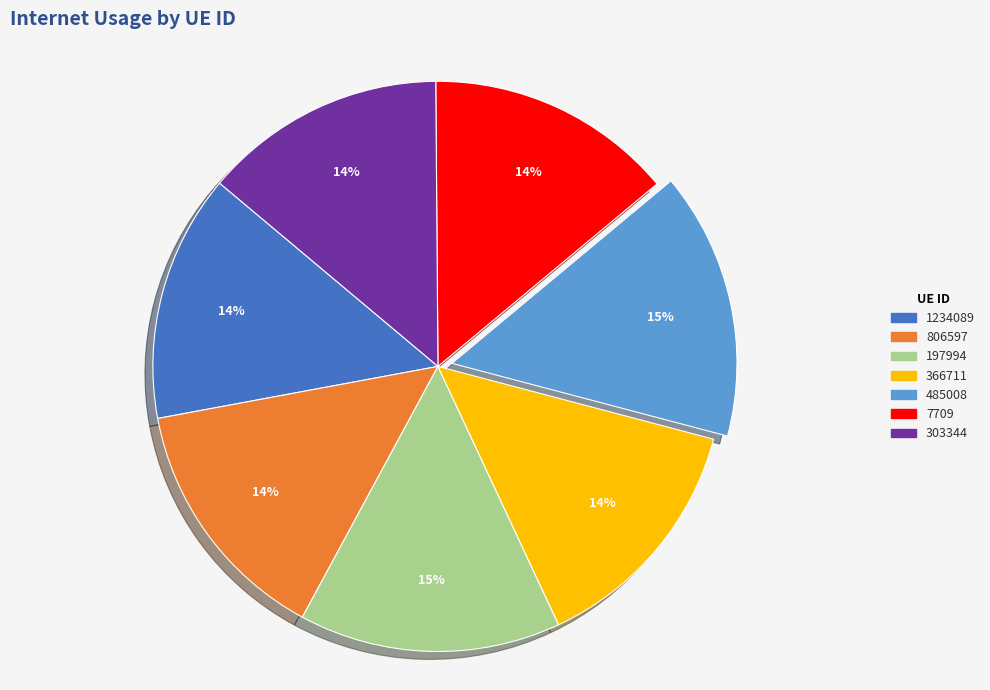

To the nearest percent, what is the combined percentage of 1234089 and 806597?

28%